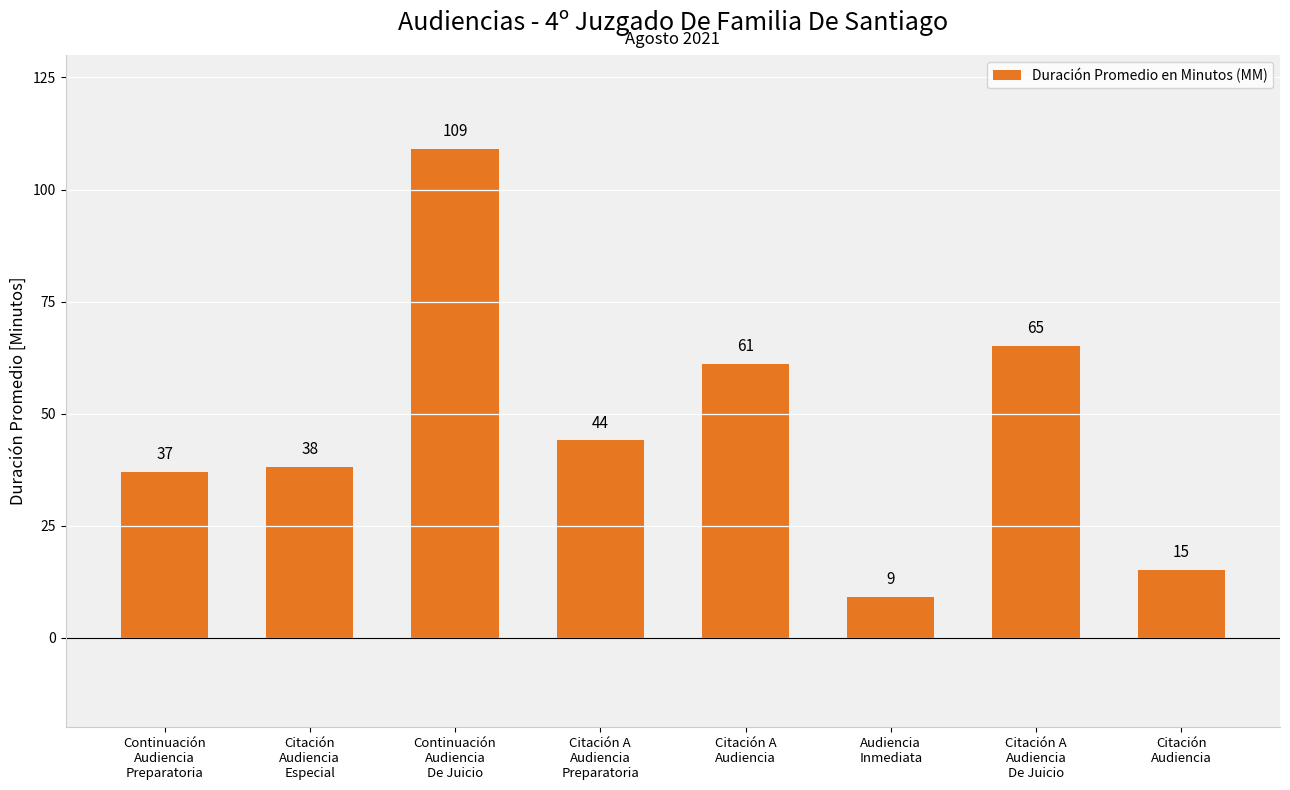

List the labels in order of value, largest first.

Continuación
Audiencia
De Juicio, Citación A
Audiencia
De Juicio, Citación A
Audiencia, Citación A
Audiencia
Preparatoria, Citación
Audiencia
Especial, Continuación
Audiencia
Preparatoria, Citación
Audiencia, Audiencia
Inmediata